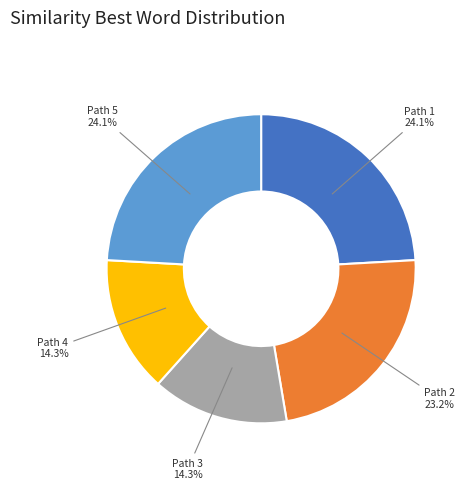

Is there a majority slice in this chart?

No